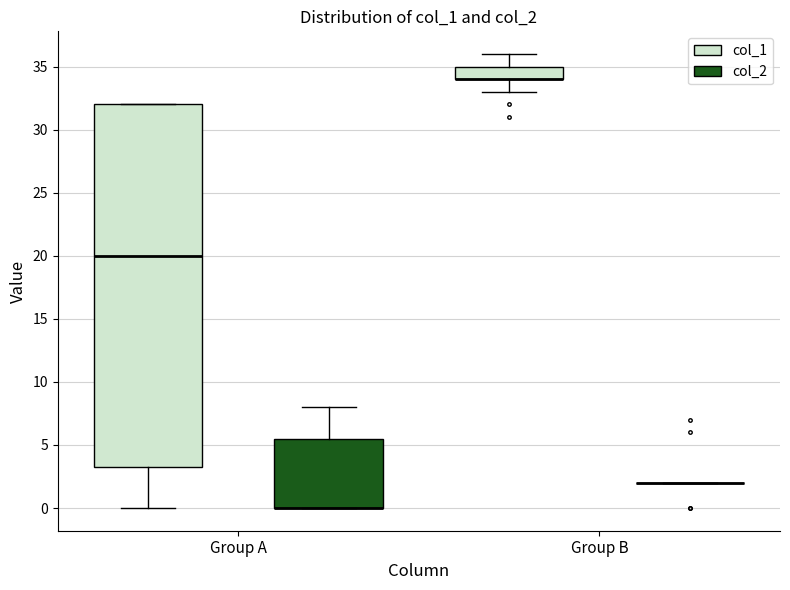

Where does the upper whisker of the box for Group A (col_2) end on the y-axis? The values are not printed on the chart, so give them approximately, as read against the axis.

8.0